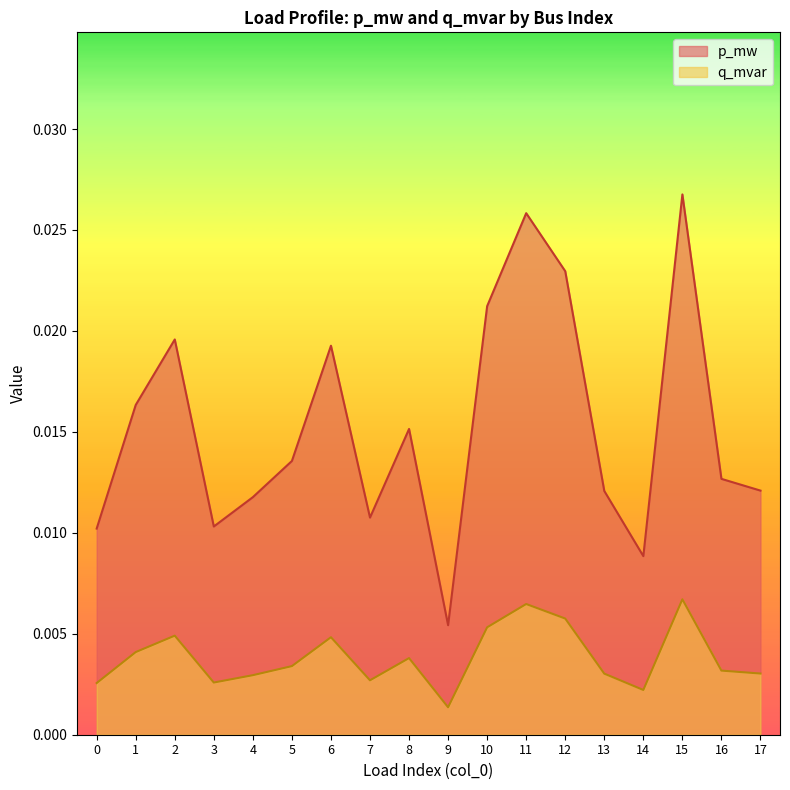

Where is p_mw nearest to the value 0?

9